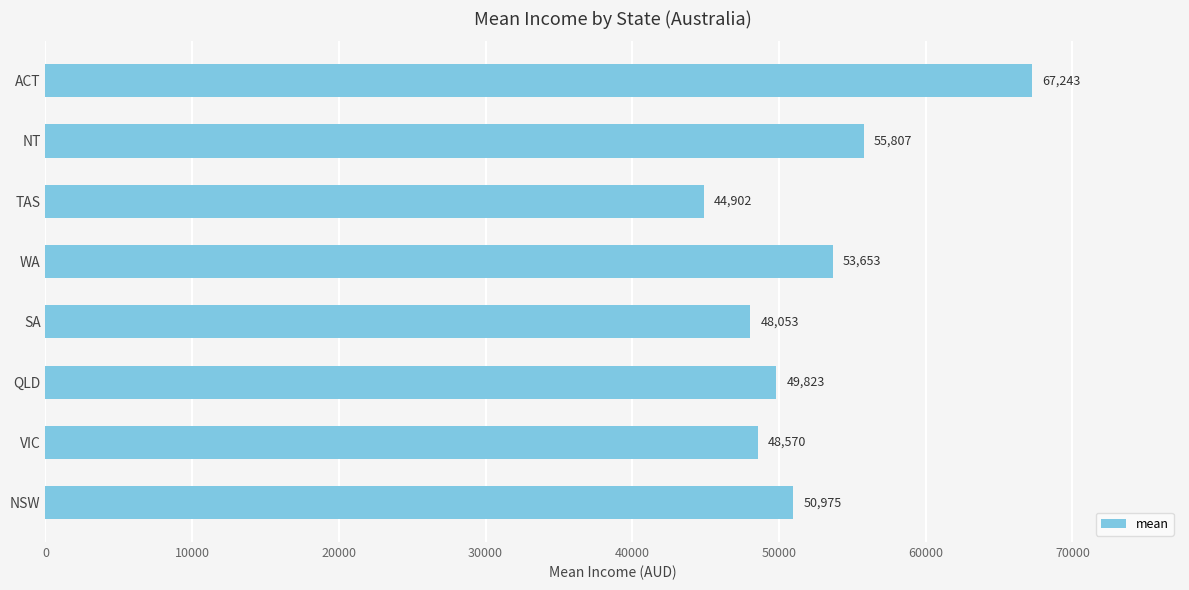

True or false: the data shows 83387.4 at NT.

False